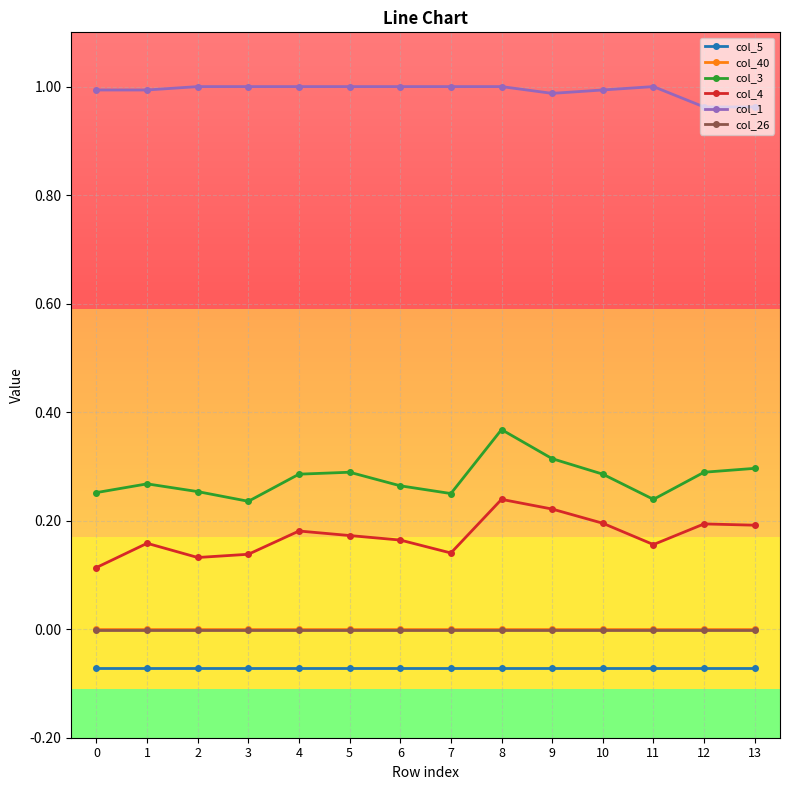

True or false: col_40 and col_5 intersect in this chart.

False